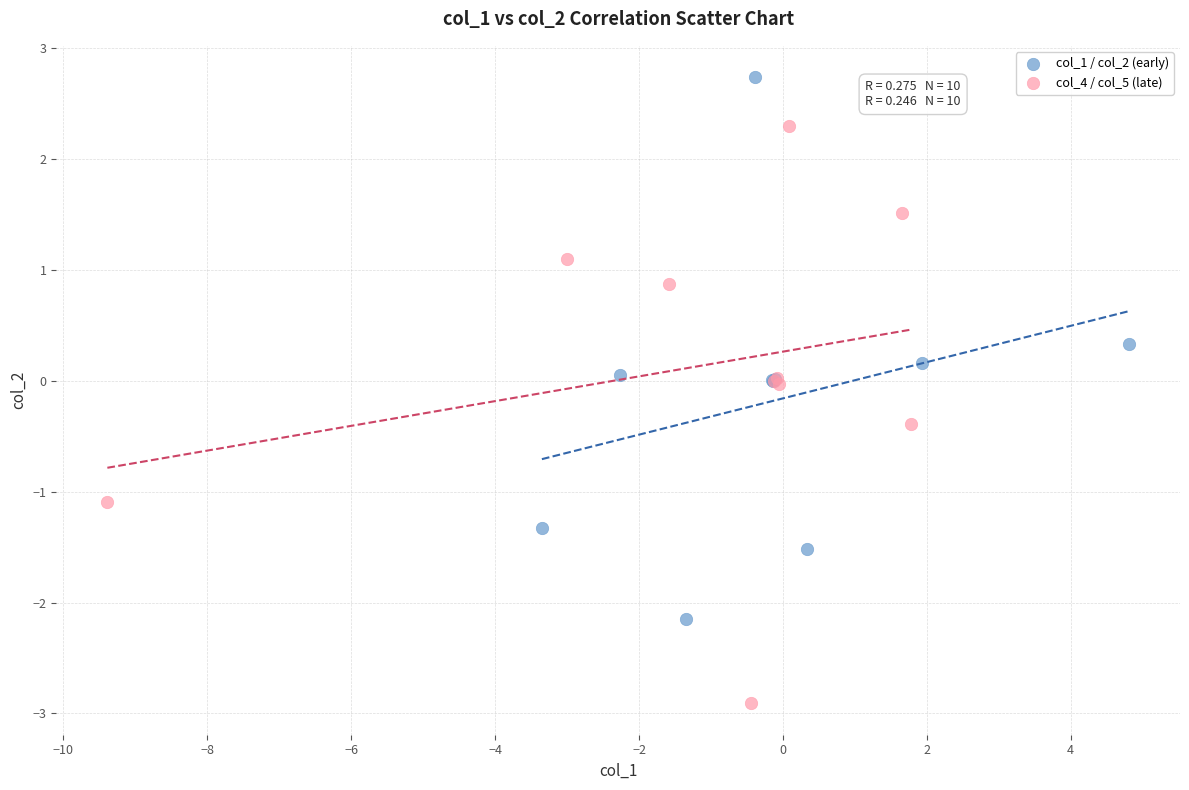

Which series reaches the maximum Y coordinate?

col_1 / col_2 (early)